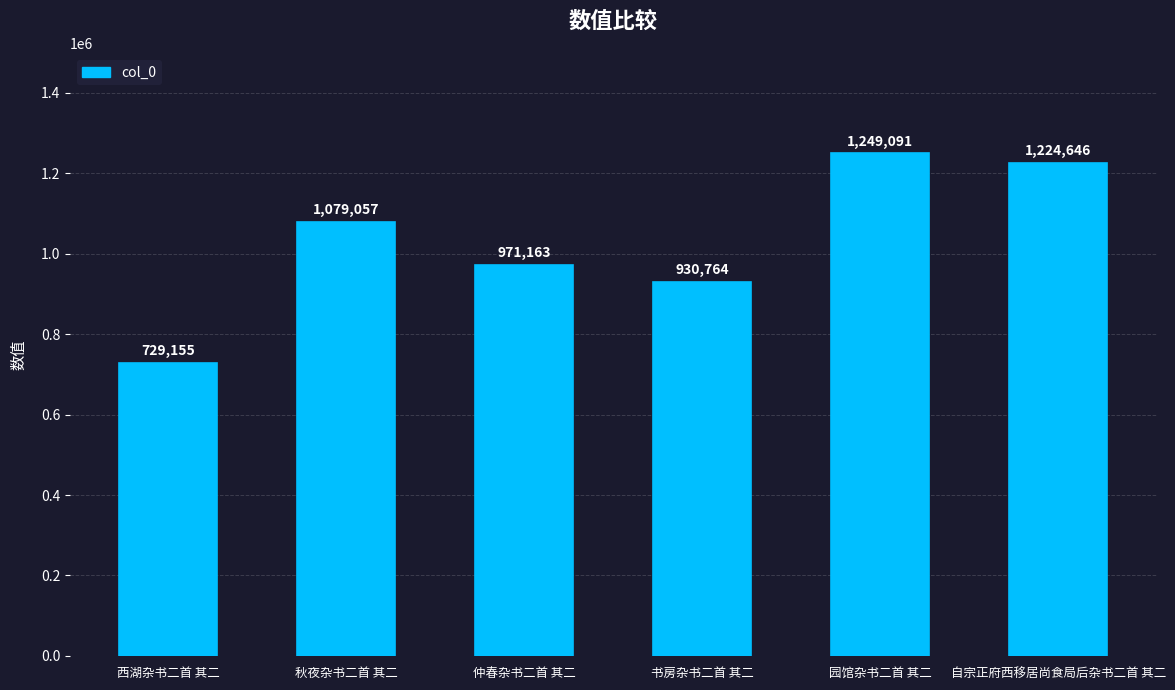

What is the label of the 1st bar from the left?

西湖杂书二首 其二